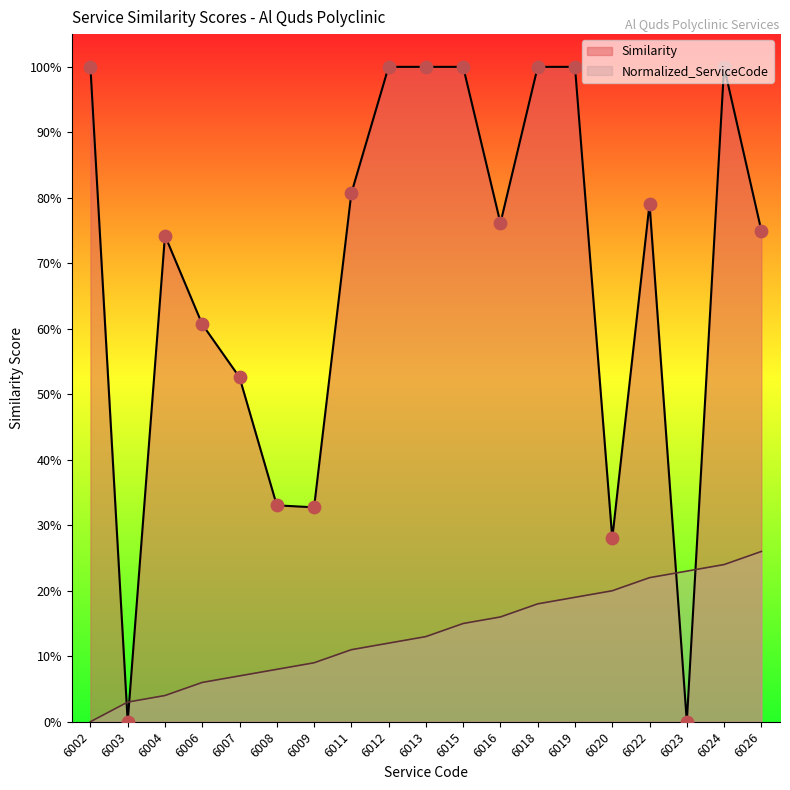

What is the total value across all series at 6007?

0.6